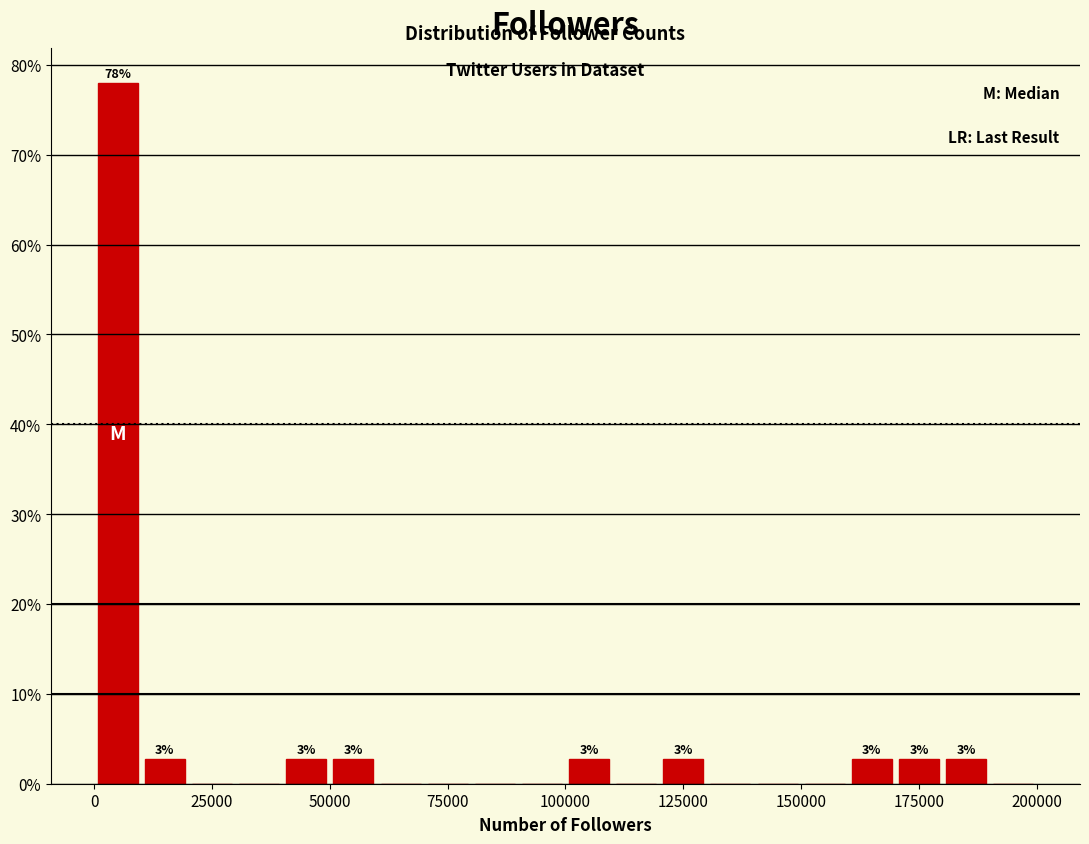

Read against the x-axis, roughly where is the centre of the tallest bar?

5000